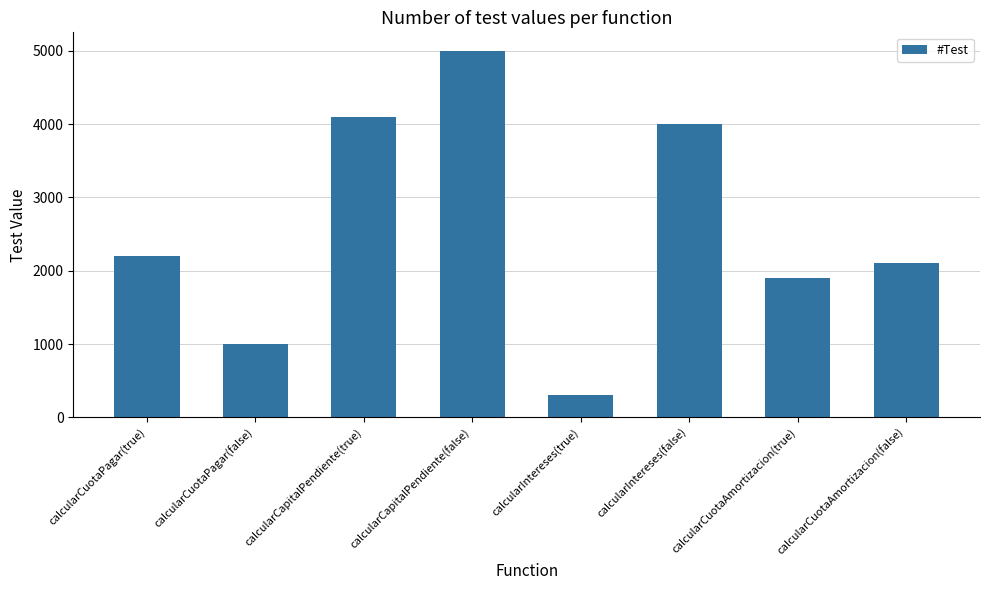

How many bars are there in total?

8